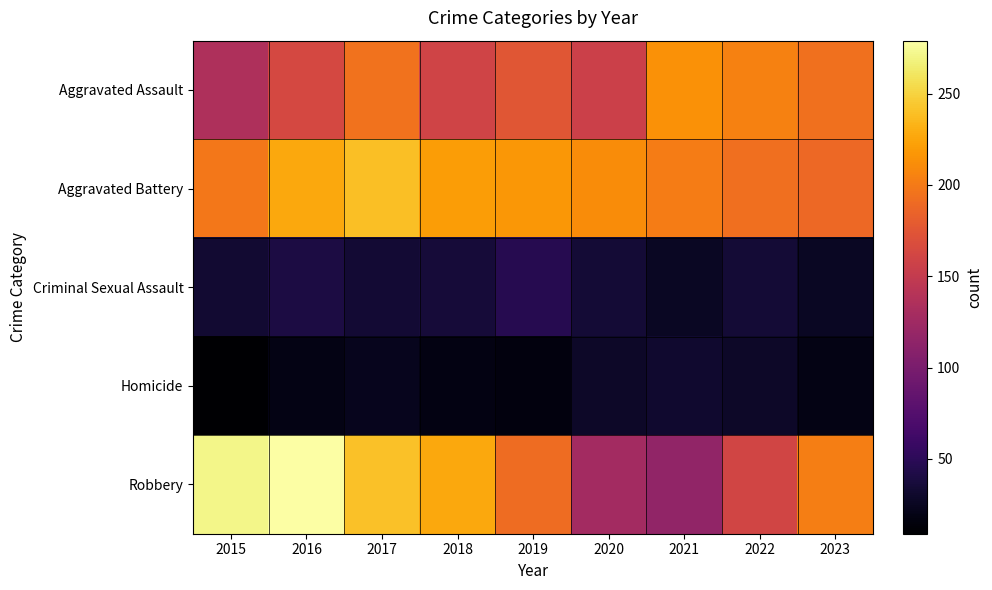

At how many categories does at least one series exceed 260?

2